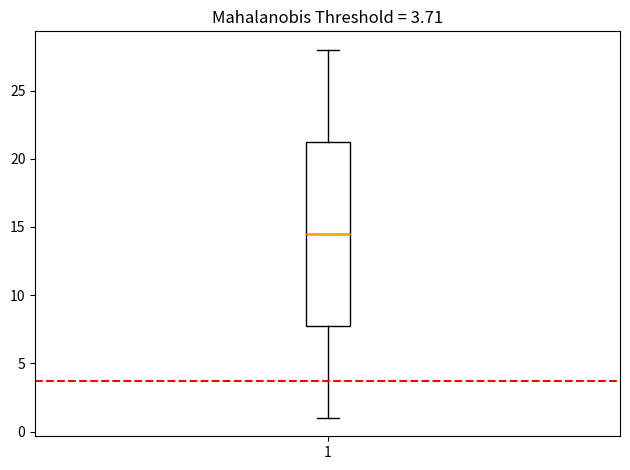

Read this box plot against the y-axis: the position of the median line, the range covered by the box, and the ends of both whiskers. The values are not printed on the chart, so give them approximately, as read against the axis.

median 14.5, box 8.0 to 21.5, whiskers 1.0 to 28.0